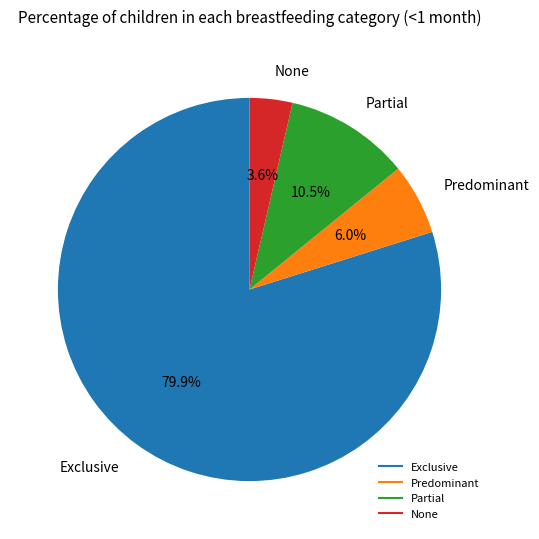

Combined, what portion of the pie is Predominant and Exclusive?

85.9%